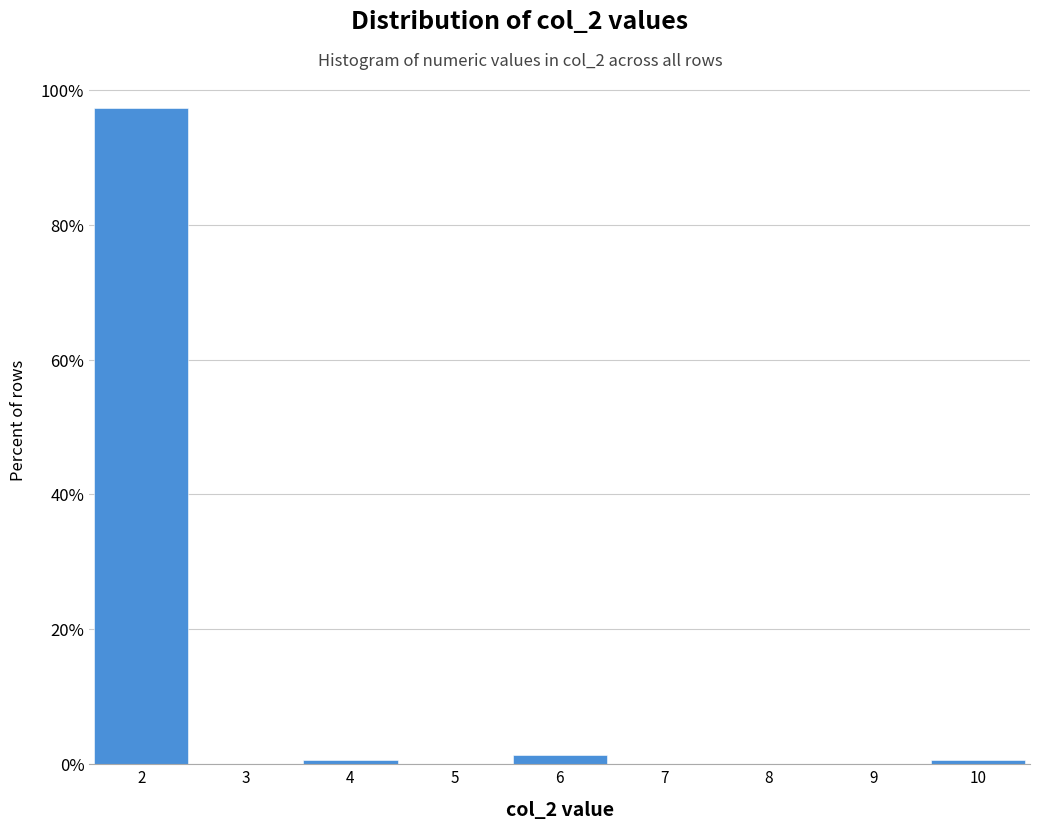

How tall is the bar that spans 1.5 to 2.5 on the x-axis? The values are not printed on the chart, so give them approximately, as read against the axis.

98